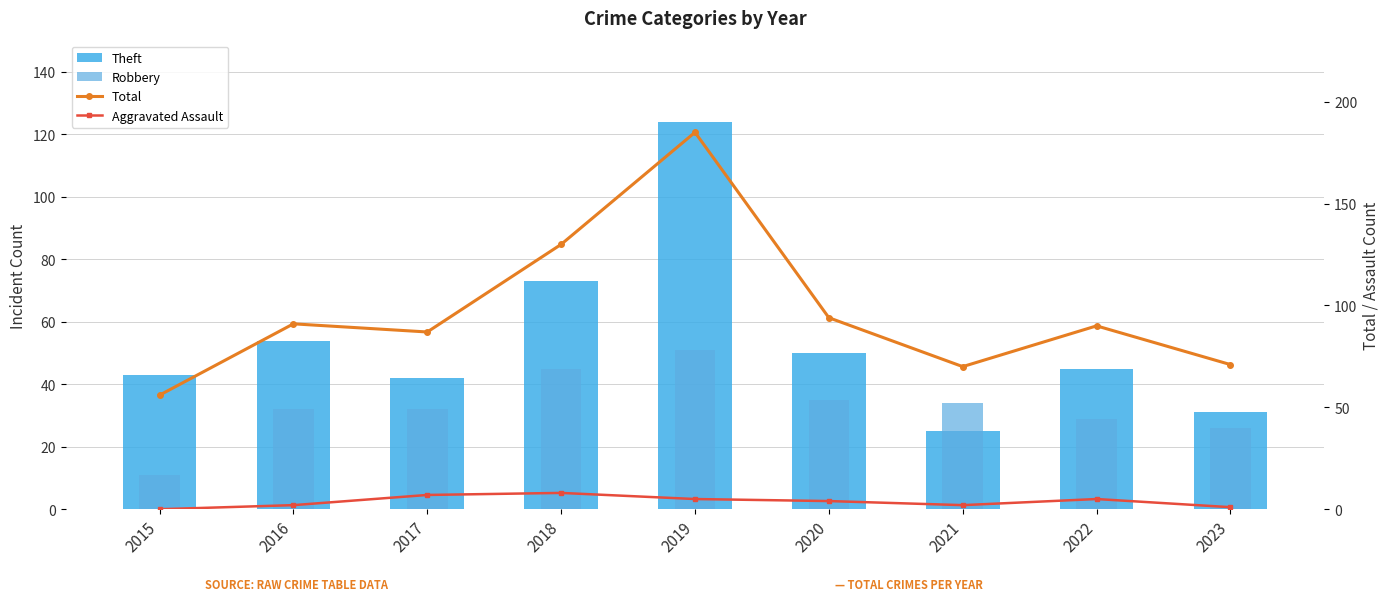

Reading left to right, list all the values displayed in this chart.

Theft: 2015=43	2016=54	2017=42	2018=73	2019=124	2020=50	2021=25	2022=45	2023=31
Robbery: 2015=11	2016=32	2017=32	2018=45	2019=51	2020=35	2021=34	2022=29	2023=26
Total: 2015=56	2016=91	2017=87	2018=130	2019=185	2020=94	2021=70	2022=90	2023=71
Aggravated Assault: 2015=0	2016=2	2017=7	2018=8	2019=5	2020=4	2021=2	2022=5	2023=1